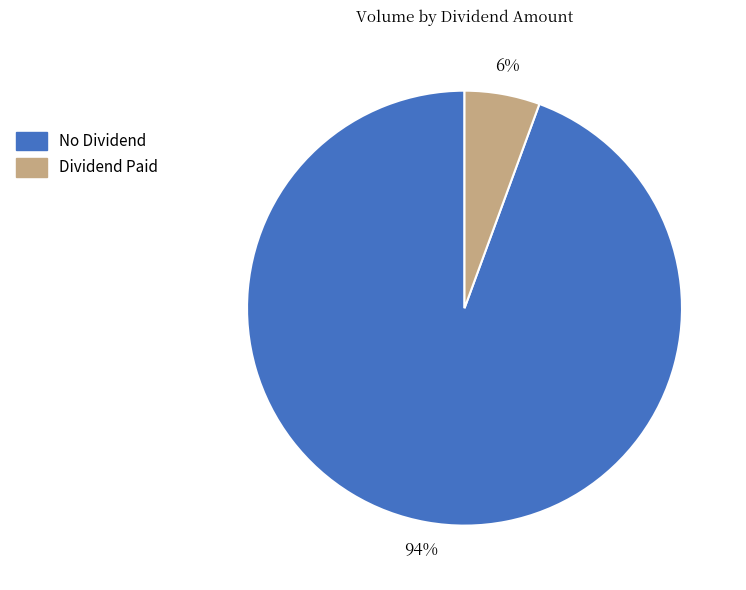

Is there a majority slice in this chart?

Yes